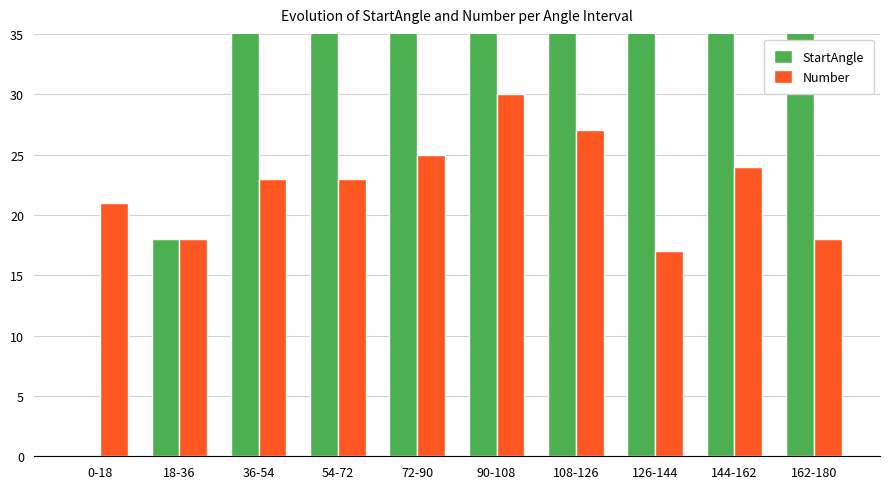

Is it true that StartAngle equals 57 at 36-54?

False